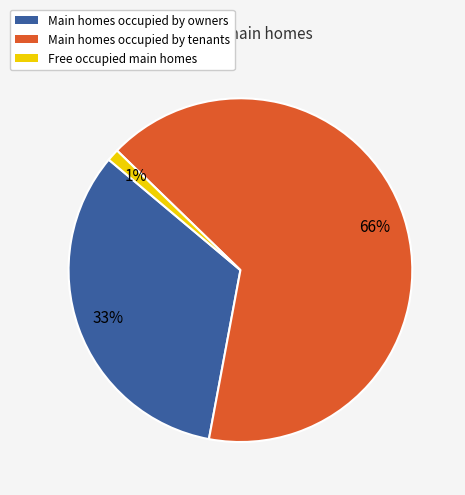

Rank the categories by value from highest to lowest.

Main homes occupied by tenants, Main homes occupied by owners, Free occupied main homes